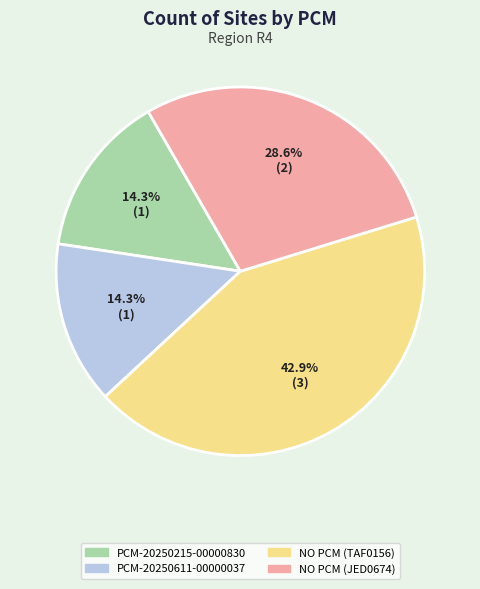

To the nearest percent, what portion does PCM-20250611-00000037 represent?

14%